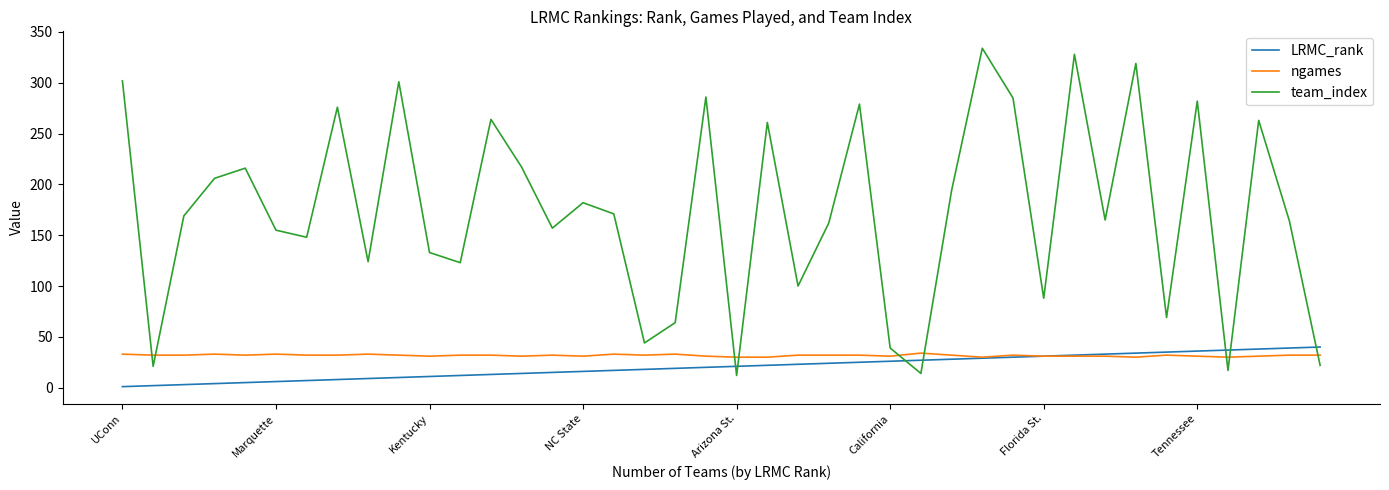

Is this an area chart (filled region under the line)?

No